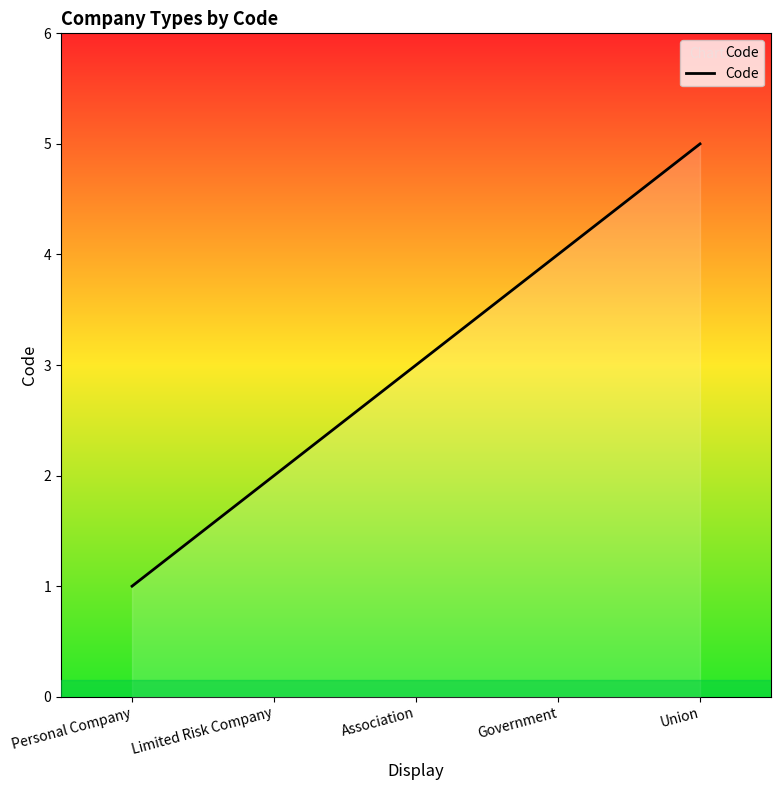

What is the difference between the maximum and minimum values?

4